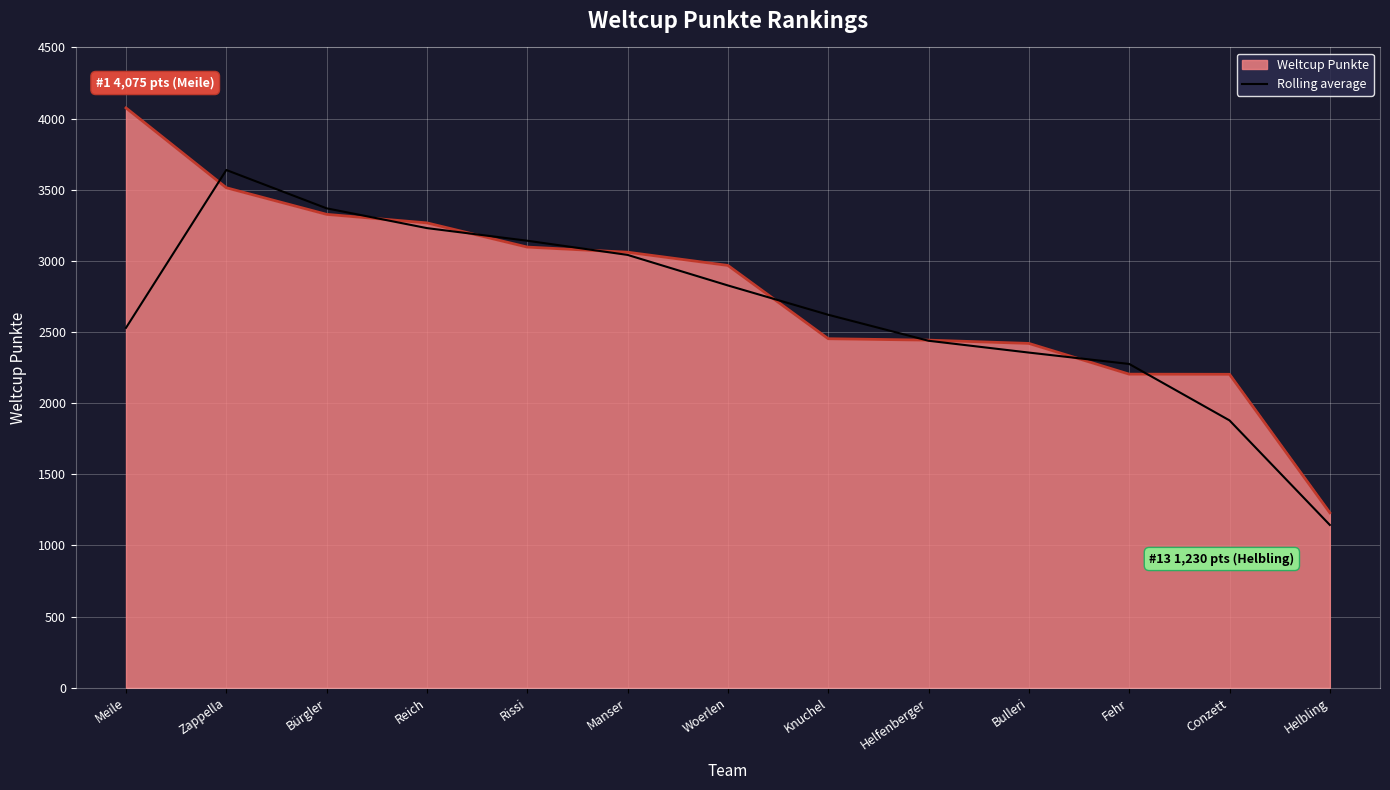

Between Zappella and Helbling, which series saw the biggest shift?

Rolling average